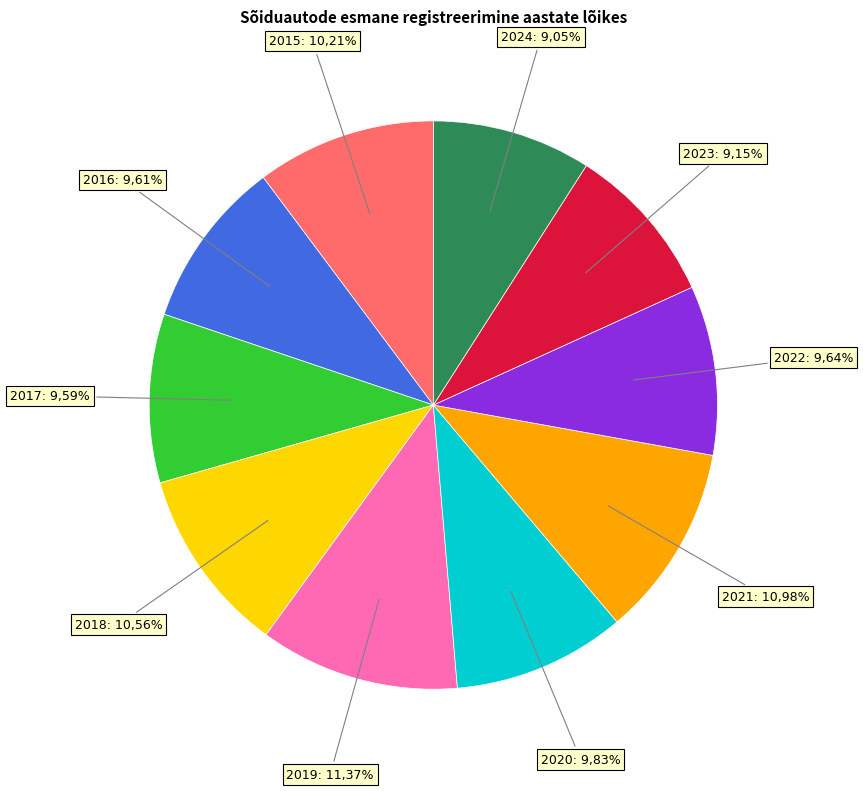

To the nearest percent, what portion does 2021 represent?

11%